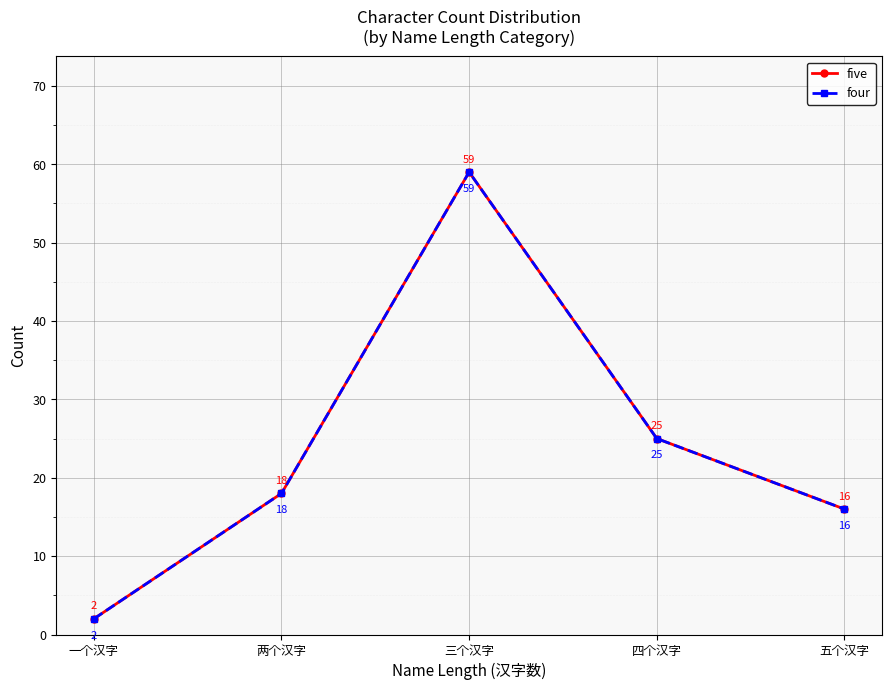

True or false: five and four intersect in this chart.

False